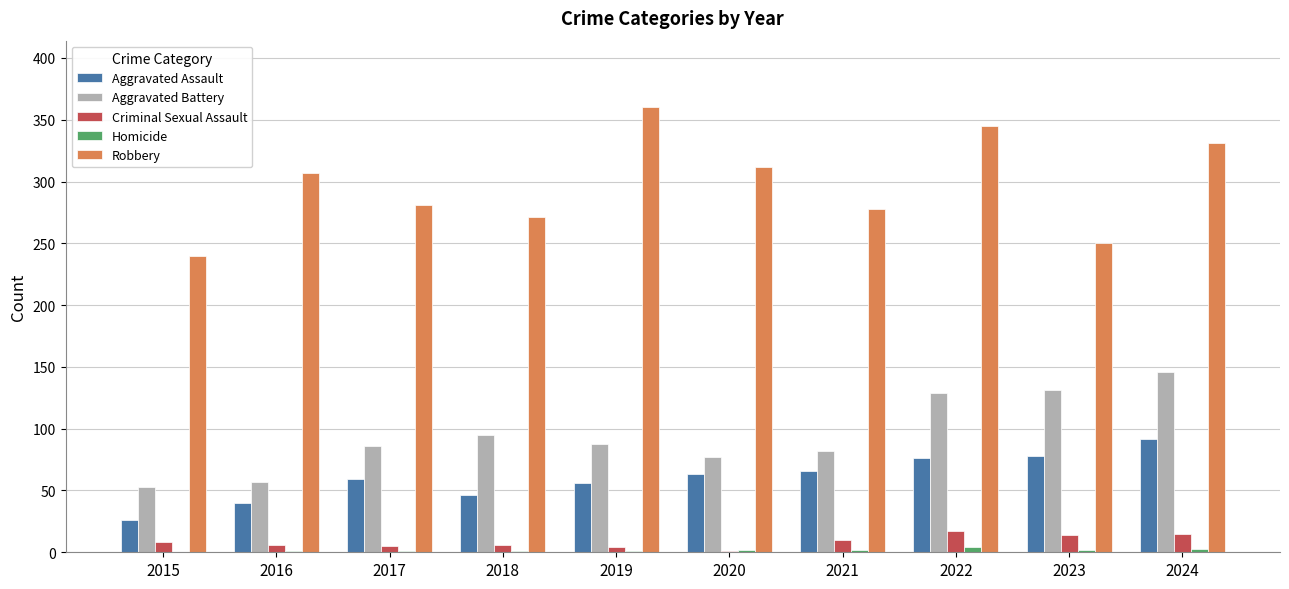

What is the sum of all Aggravated Assault values?

602